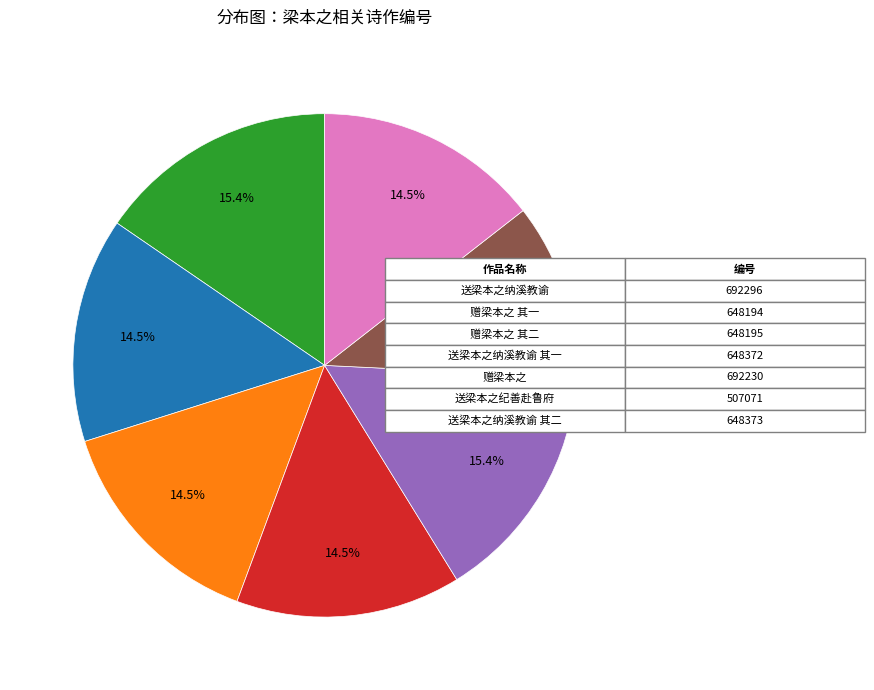

Does any single category account for the majority?

No